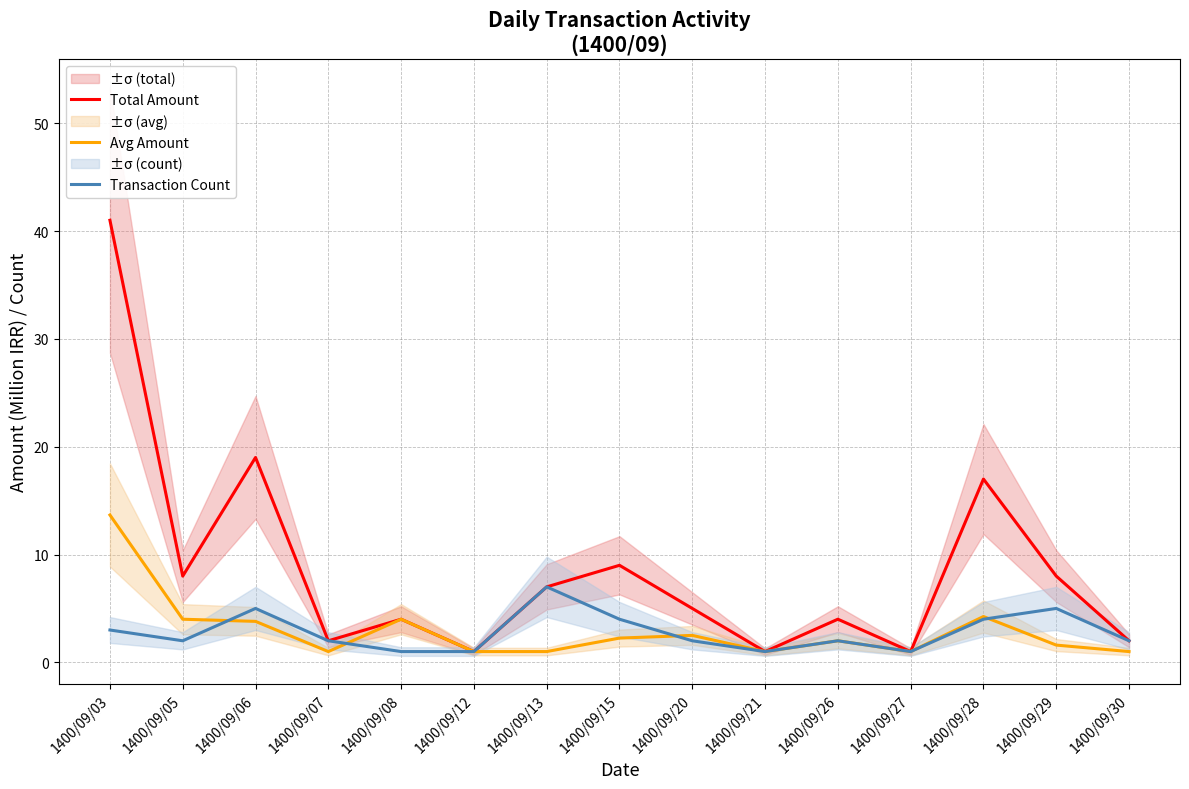

What is the difference between the Avg Amount values at 1400/09/06 and 1400/09/05?

0.2